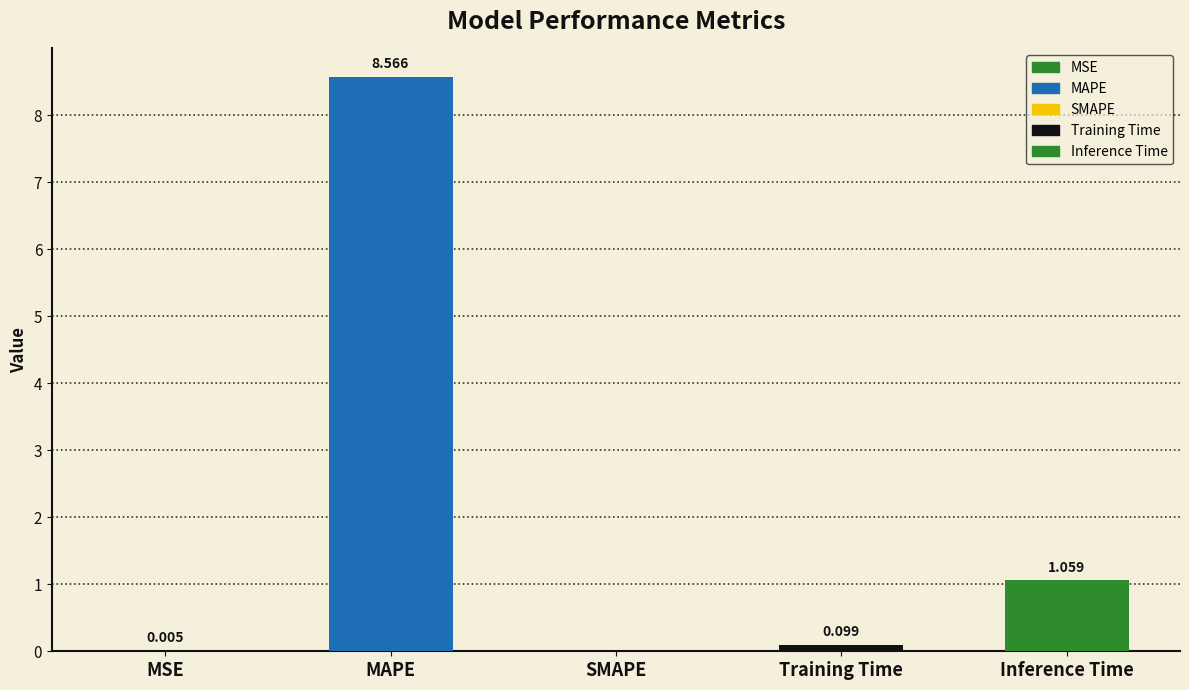

Between Training Time and MSE, which is larger?

Training Time